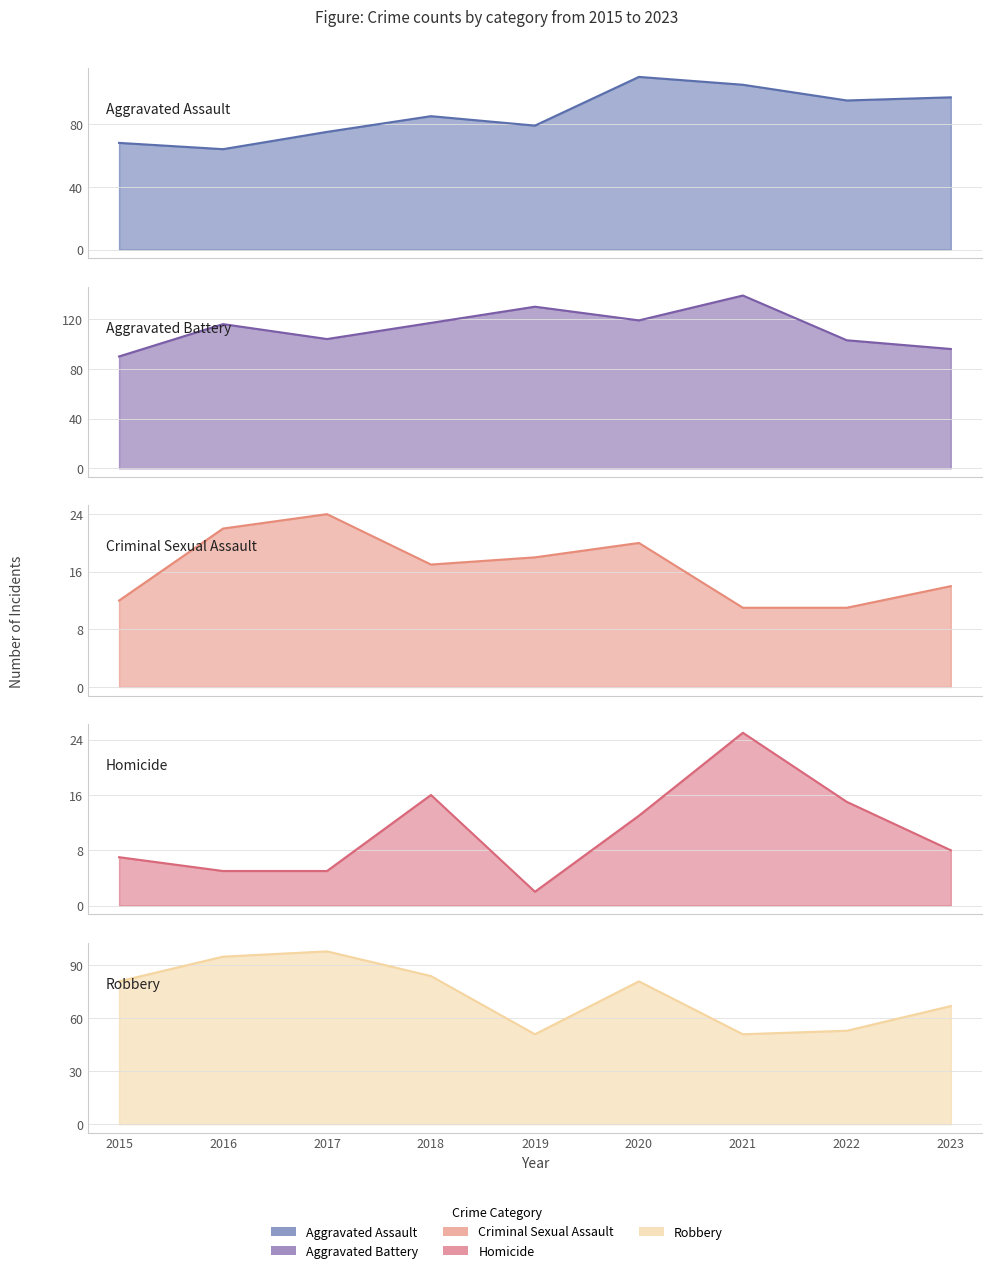

At 2022, list the series in order from smallest to largest.

Criminal Sexual Assault, Homicide, Robbery, Aggravated Assault, Aggravated Battery